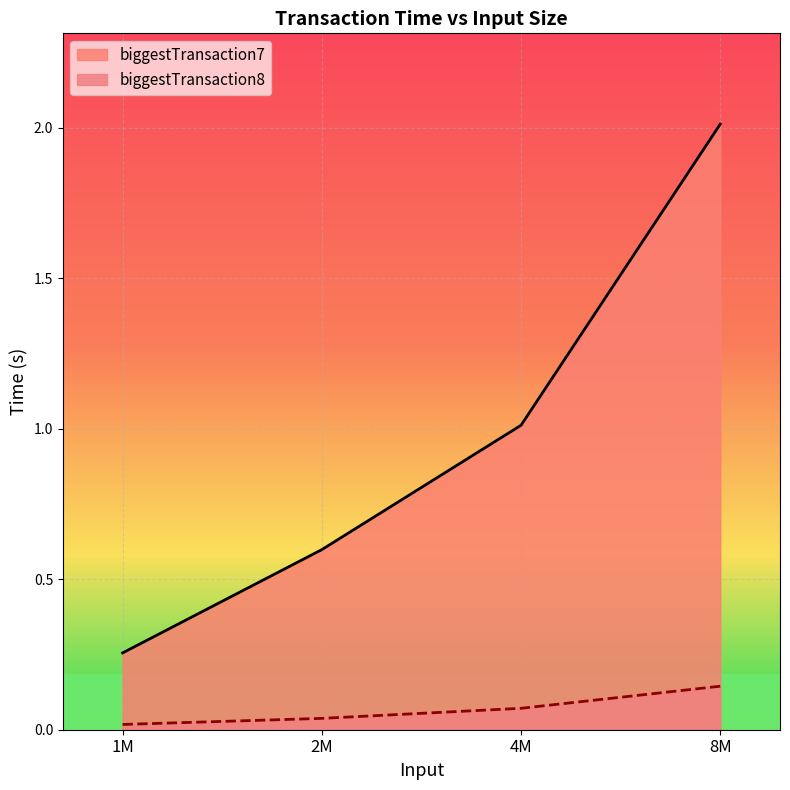

True or false: biggestTransaction7 has more than 1 interior local peaks.

False